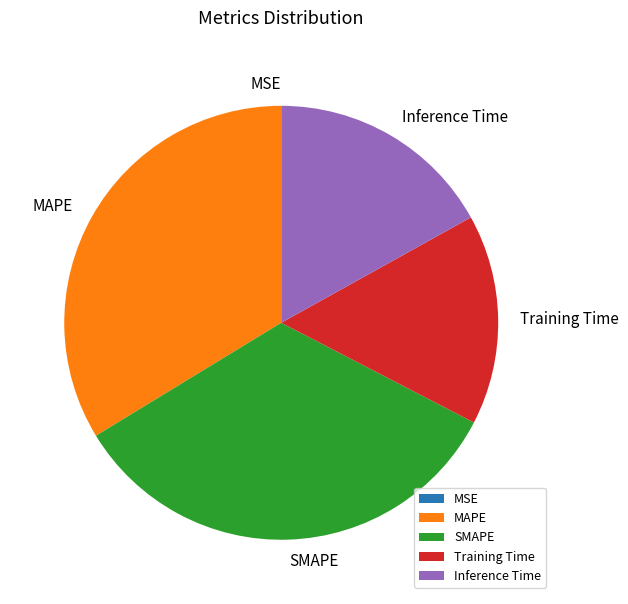

Is it true that SMAPE is 20% of the pie?

False